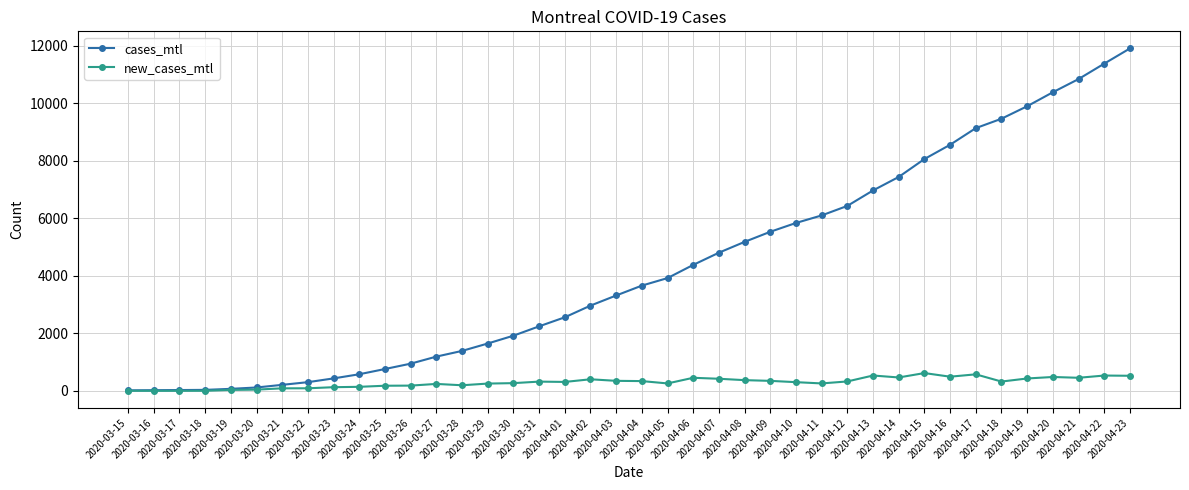

Which series has the largest total across all categories?

cases_mtl